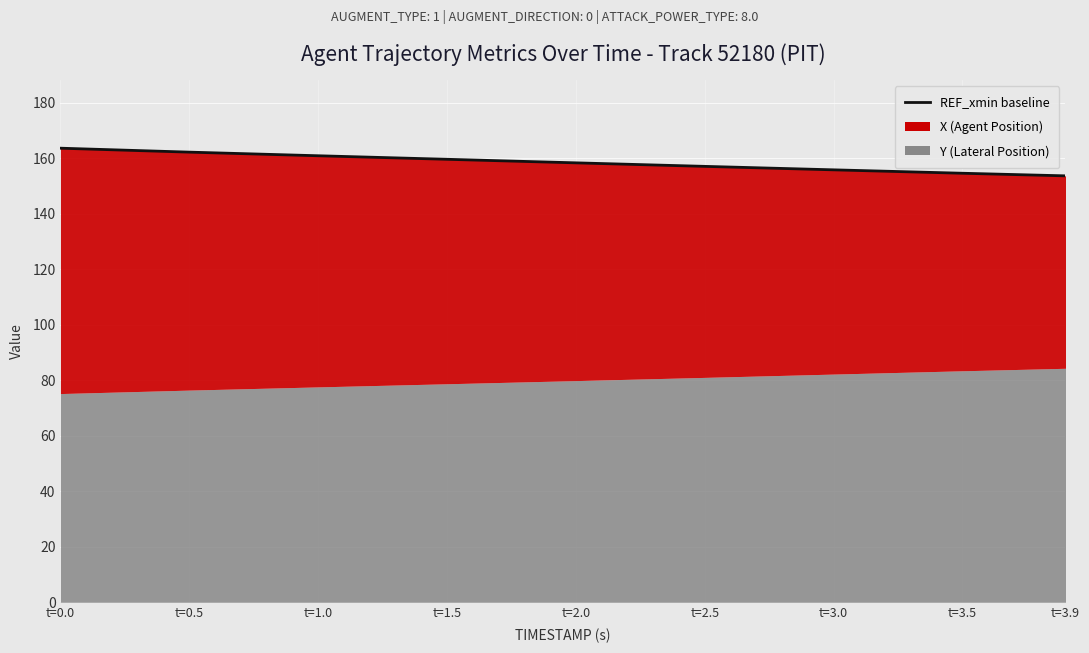

What is the difference between the maximum and minimum values?

10.0